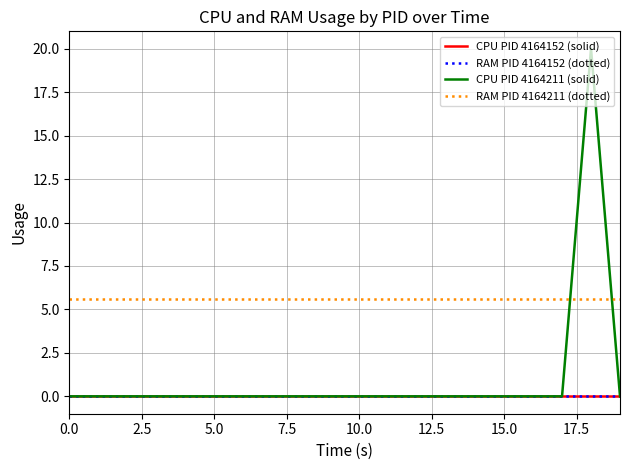

Reading right to left, transcribe all the data shown in this chart.

CPU PID 4164152 (solid): 0.0	0.0	0.0	0.0	0.0	0.0	0.0	0.0	0.0	0.0	0.0	0.0	0.0	0.0	0.0	0.0	0.0	0.0	0.0	0.0
RAM PID 4164152 (dotted): 0.0	0.0	0.0	0.0	0.0	0.0	0.0	0.0	0.0	0.0	0.0	0.0	0.0	0.0	0.0	0.0	0.0	0.0	0.0	0.0
CPU PID 4164211 (solid): 0.0	20.0	0.0	0.0	0.0	0.0	0.0	0.0	0.0	0.0	0.0	0.0	0.0	0.0	0.0	0.0	0.0	0.0	0.0	0.0
RAM PID 4164211 (dotted): 5.6	5.6	5.6	5.6	5.6	5.6	5.6	5.6	5.6	5.6	5.6	5.6	5.6	5.6	5.6	5.6	5.6	5.6	5.6	5.6